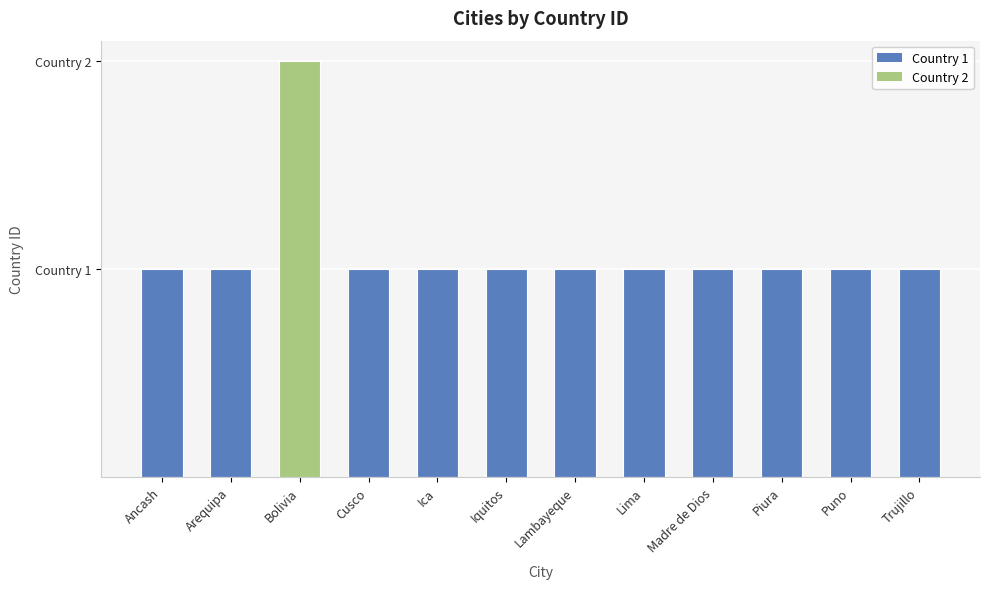

Reading right to left, what are all the values shown in this chart?

Trujillo=1	Puno=1	Piura=1	Madre de Dios=1	Lima=1	Lambayeque=1	Iquitos=1	Ica=1	Cusco=1	Bolivia=2	Arequipa=1	Ancash=1